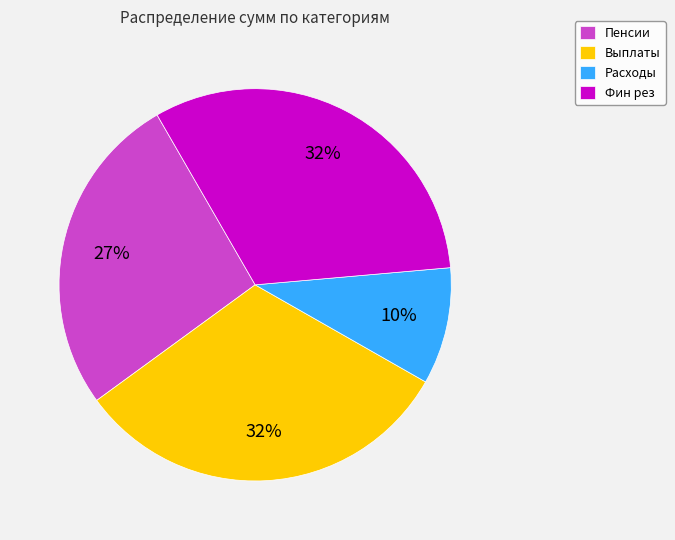

To the nearest percent, what percentage of the pie is Расходы?

10%